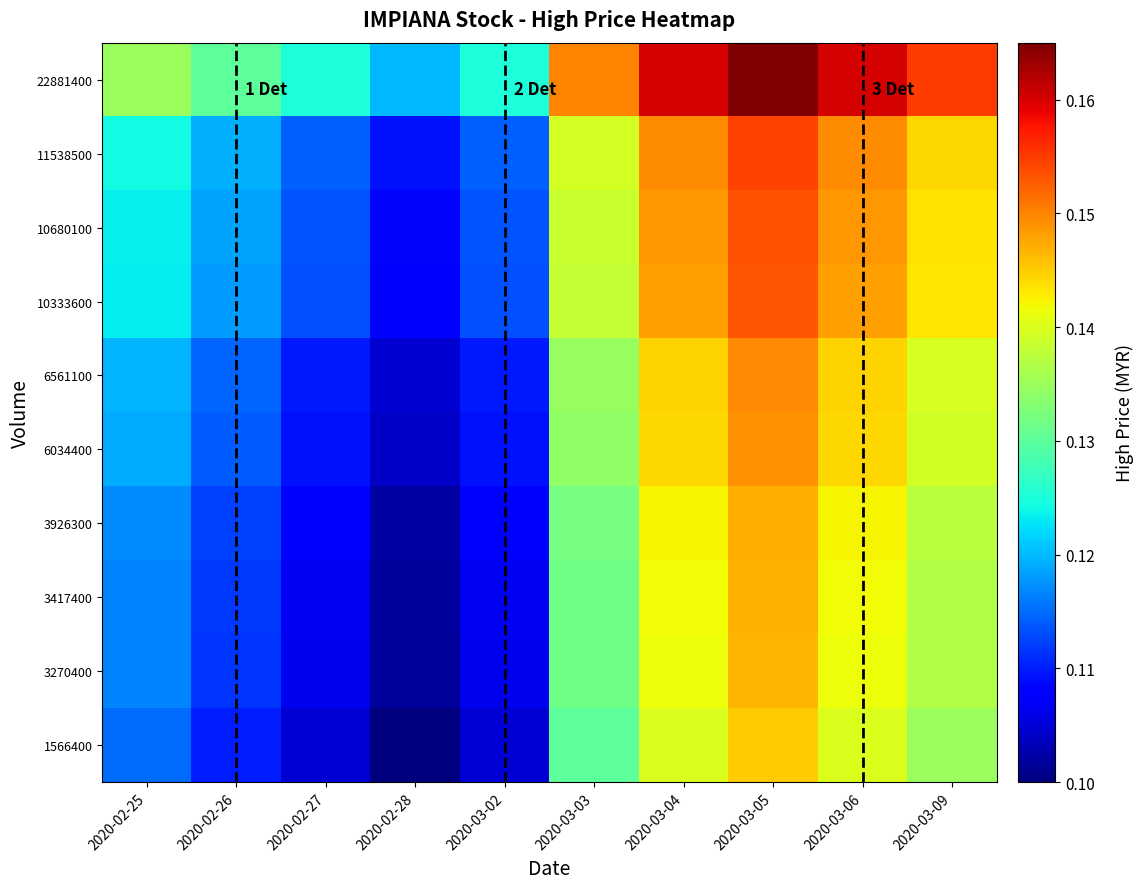

List the series in order of their peak value, highest first.

22881400, 11538500, 10680100, 10333600, 6561100, 6034400, 3926300, 3417400, 3270400, 1566400